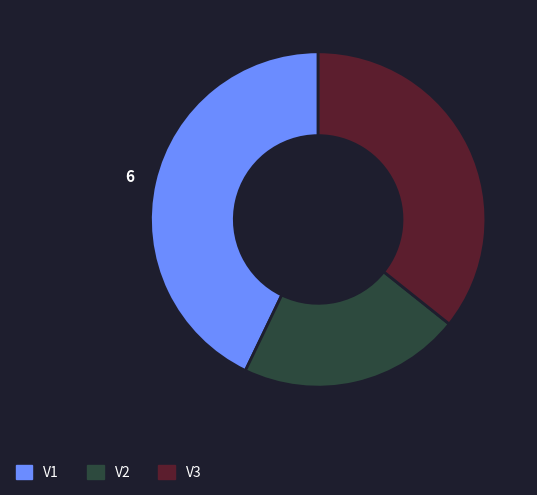

Count the number of slices in the pie.

3